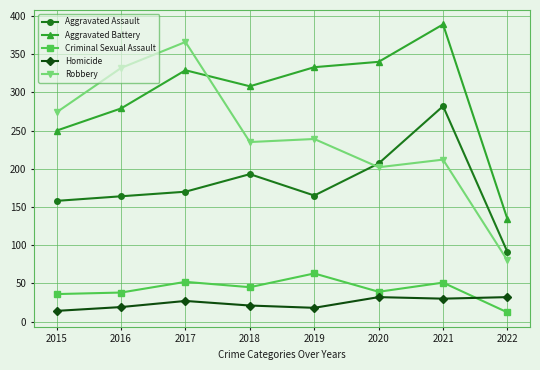

At how many categories does at least one series exceed 181?

7